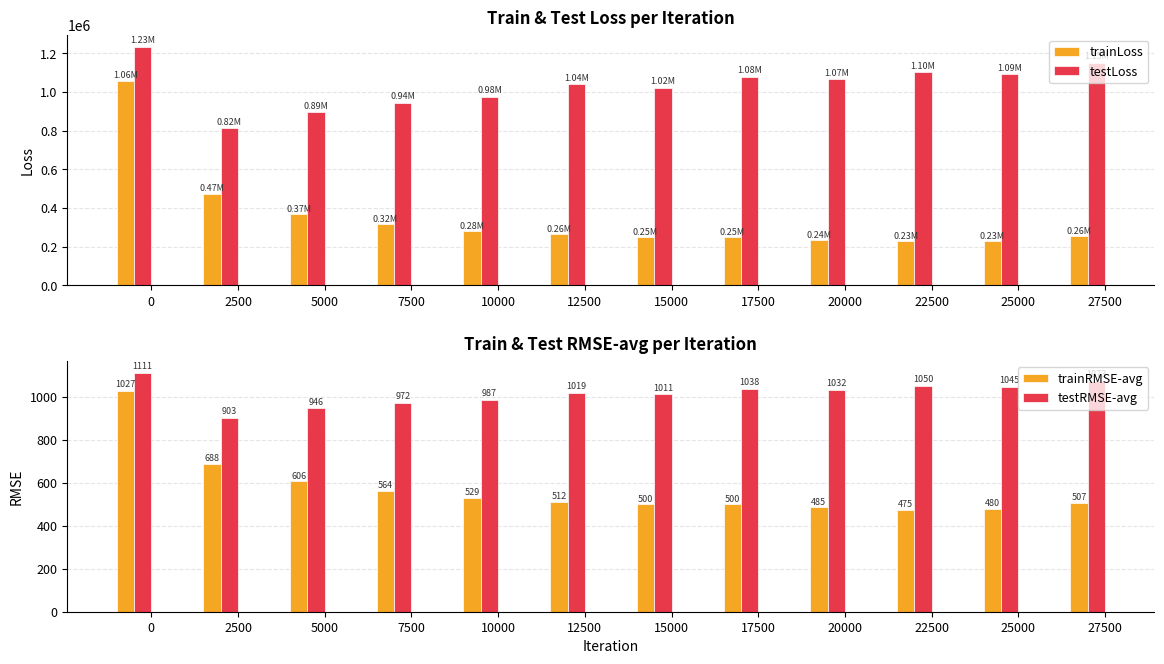

Read the trainLoss value at 12500.

263565.2